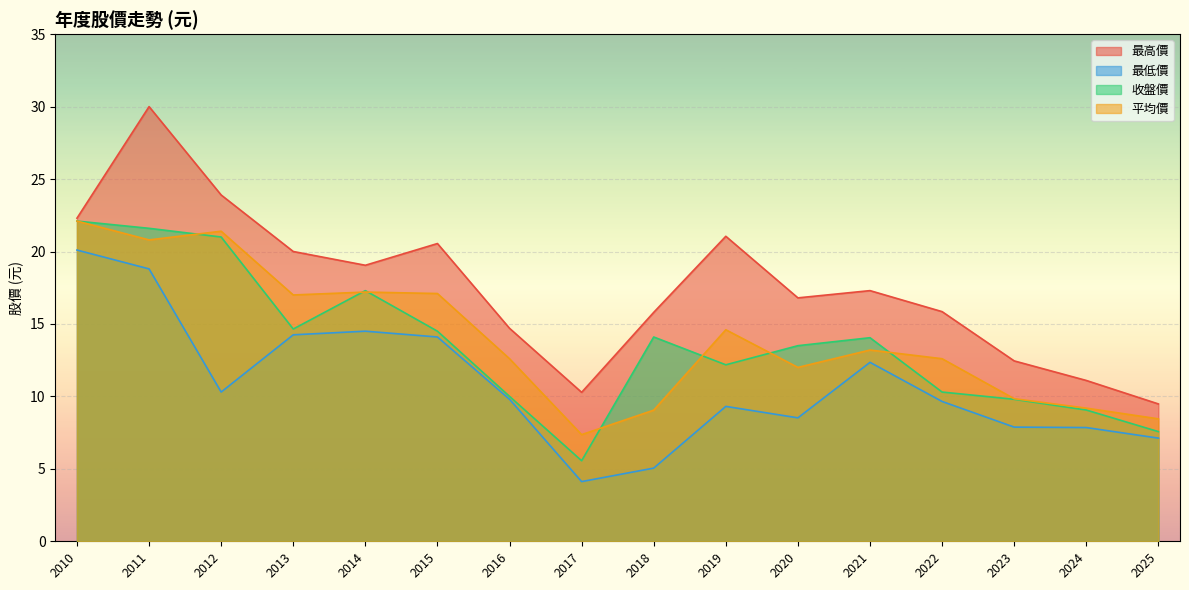

True or false: 最高價 has a value of 26.4 at 2018.

False